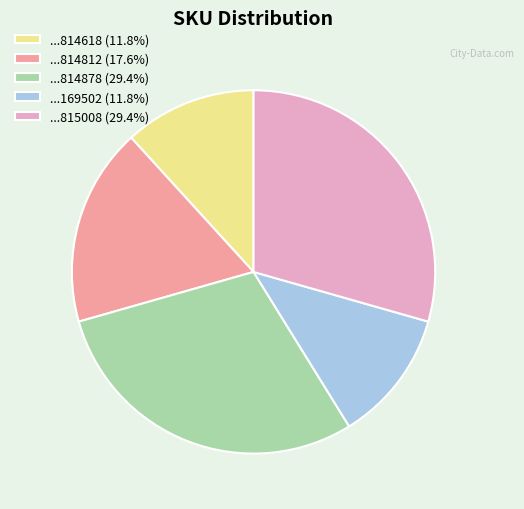

Approximately how many times larger is the value at ...814878 (29.4%) compared to ...814618 (11.8%)?

2.5